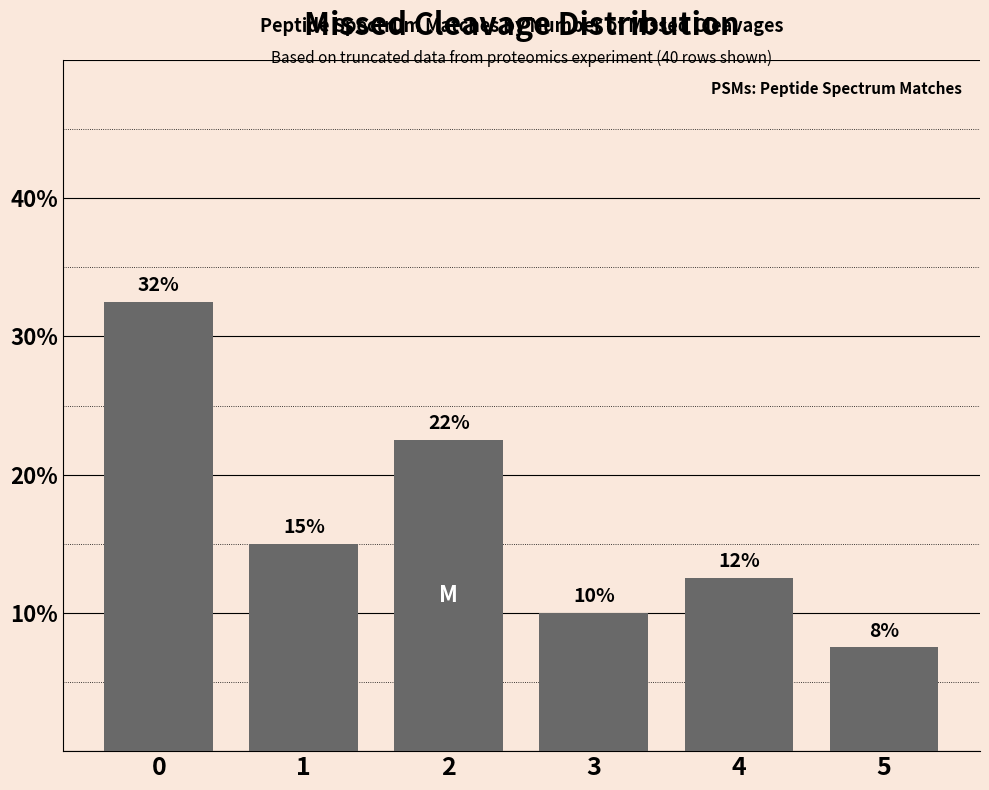

Approximately how many times larger is the value at 4 compared to 1?

0.8